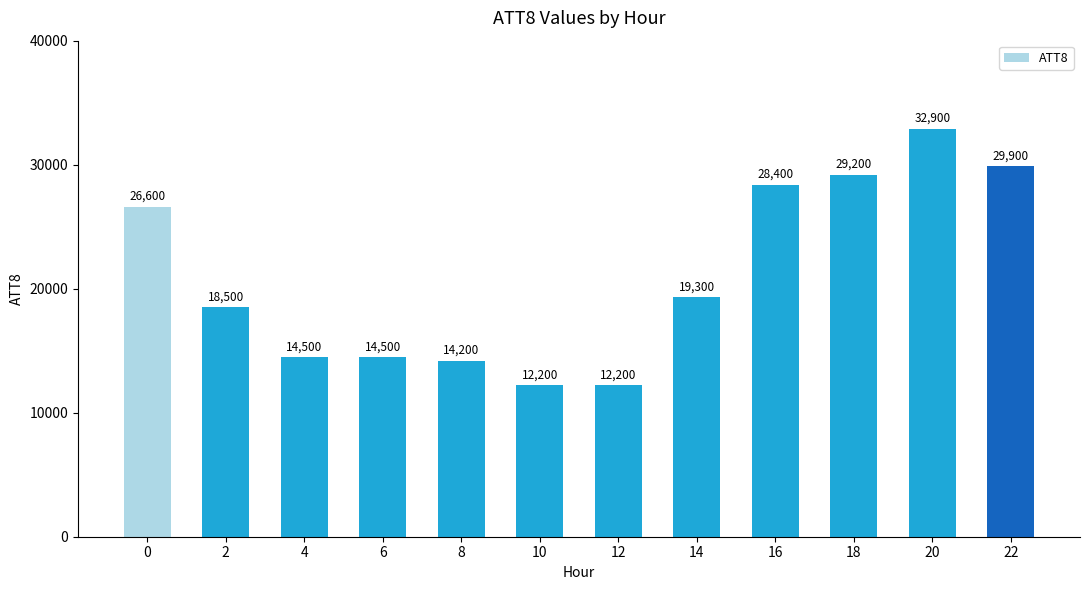

Are the bars horizontal?

No